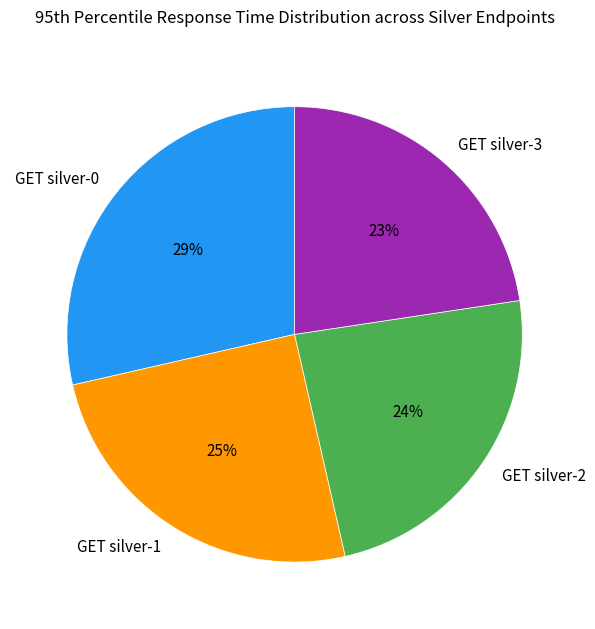

To the nearest percent, what portion does GET silver-3 represent?

23%